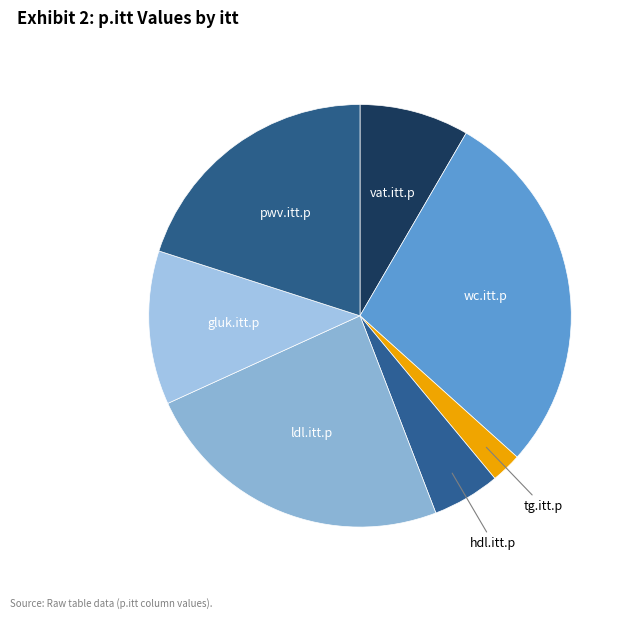

Which slice is the smallest?

tg.itt.p